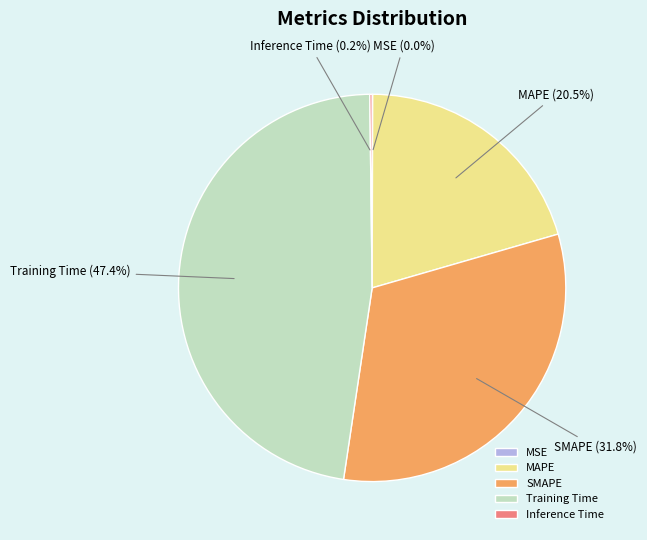

Is it true that Training Time is 47% of the pie?

True